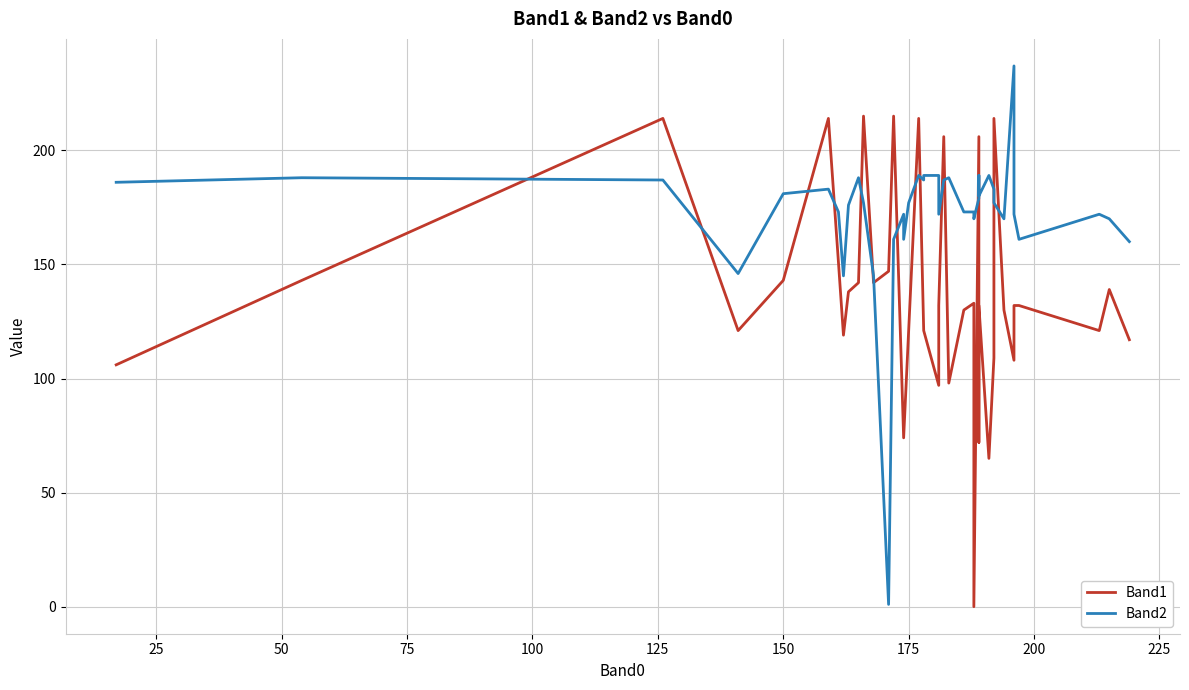

Which series has the widest spread of values?

Band2